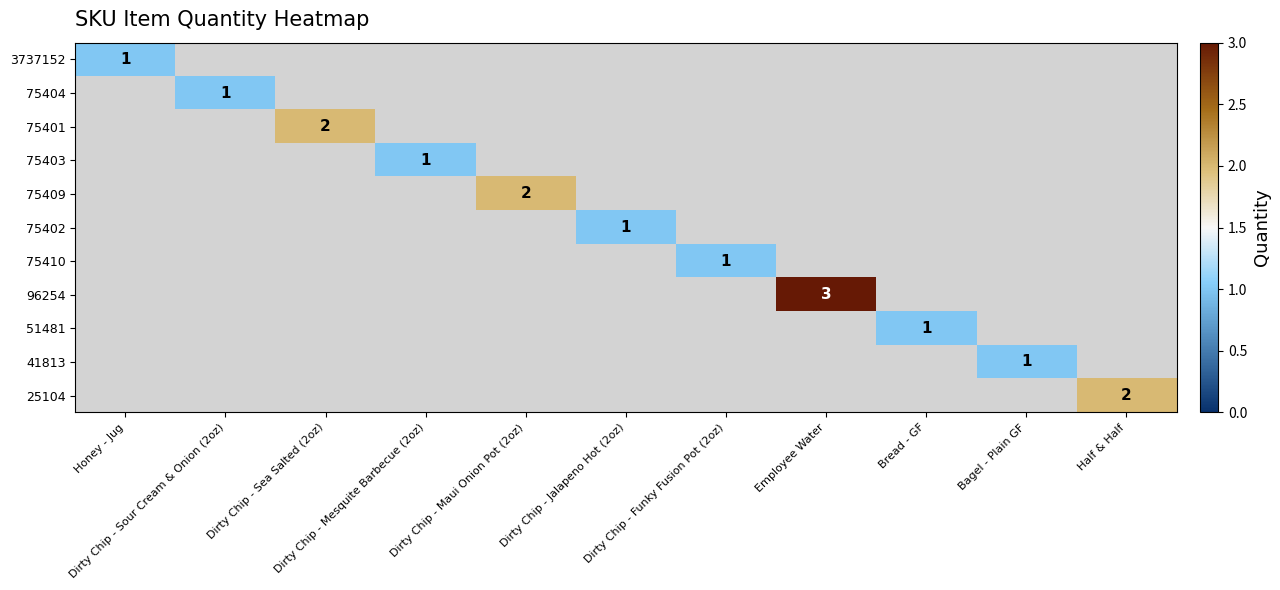

What is the maximum value shown in the chart?

3.0